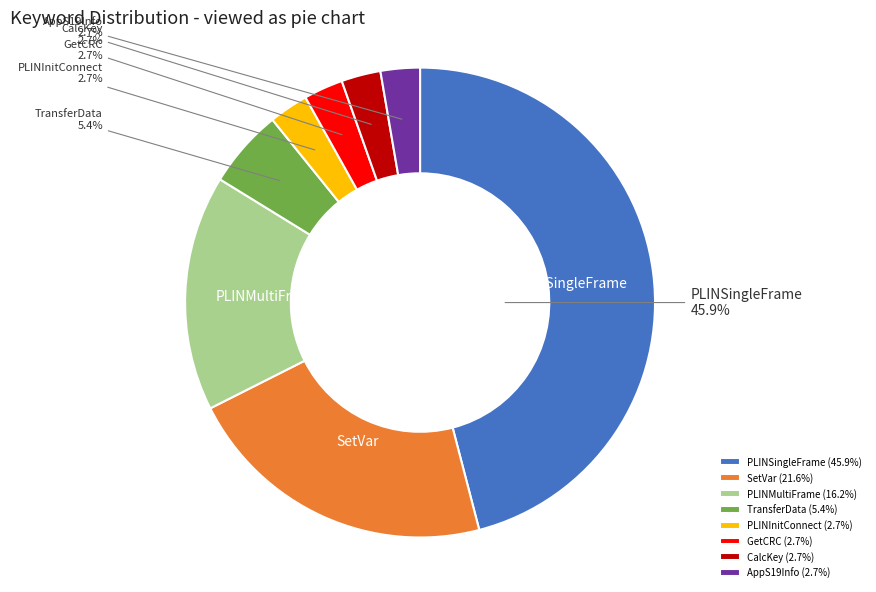

What portion of the pie excludes CalcKey?

97.3%